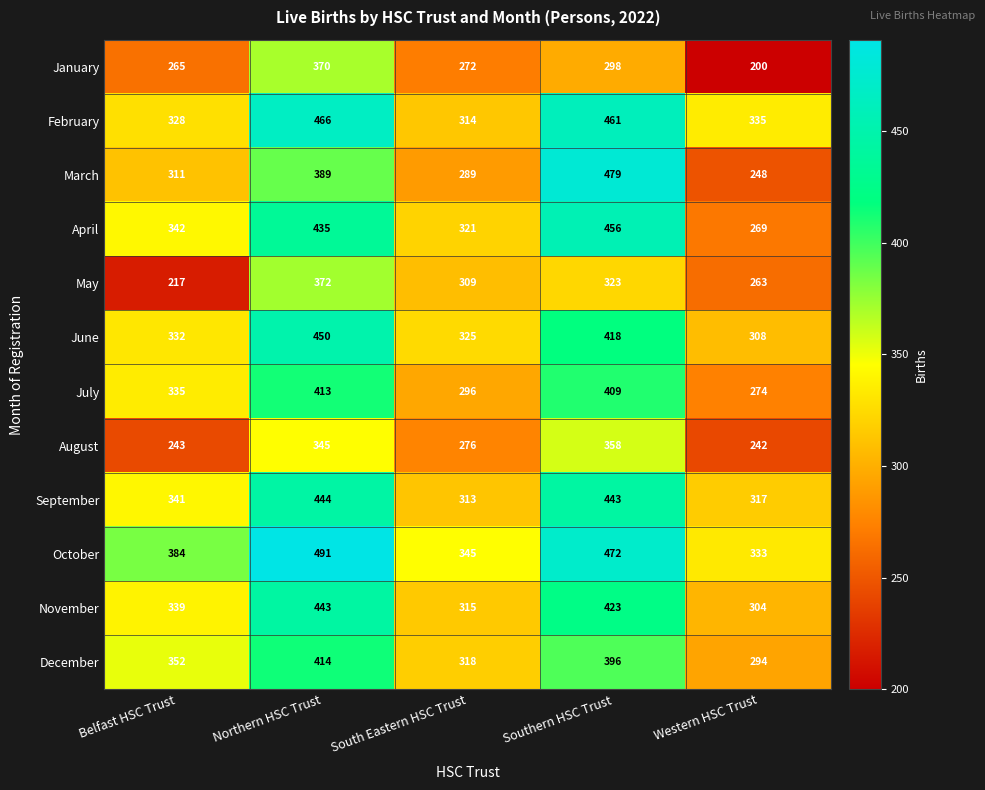

What is the difference between the maximum and minimum values in the August series?

116